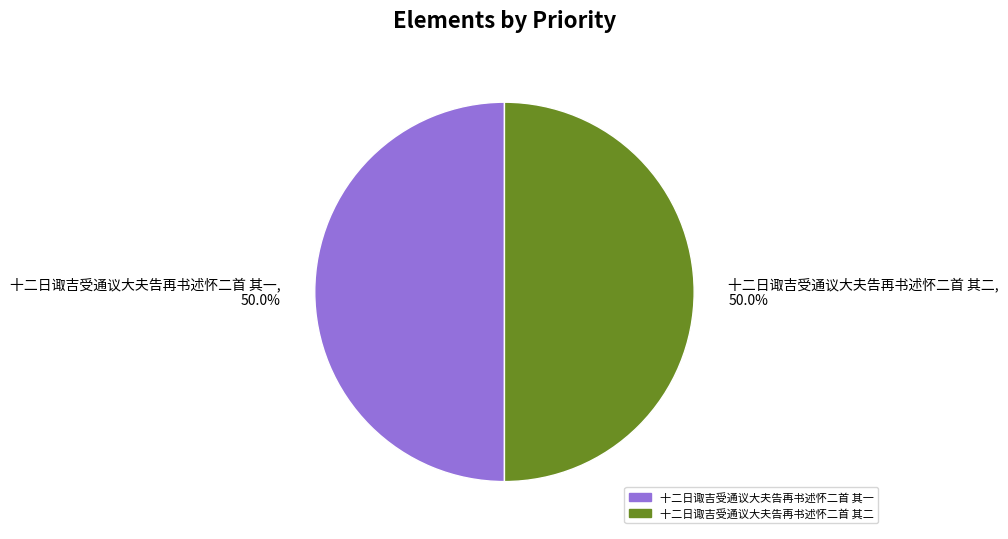

What is the total percentage of 十二日诹吉受通议大夫告再书述怀二首 其一 and 十二日诹吉受通议大夫告再书述怀二首 其二?

100.0%